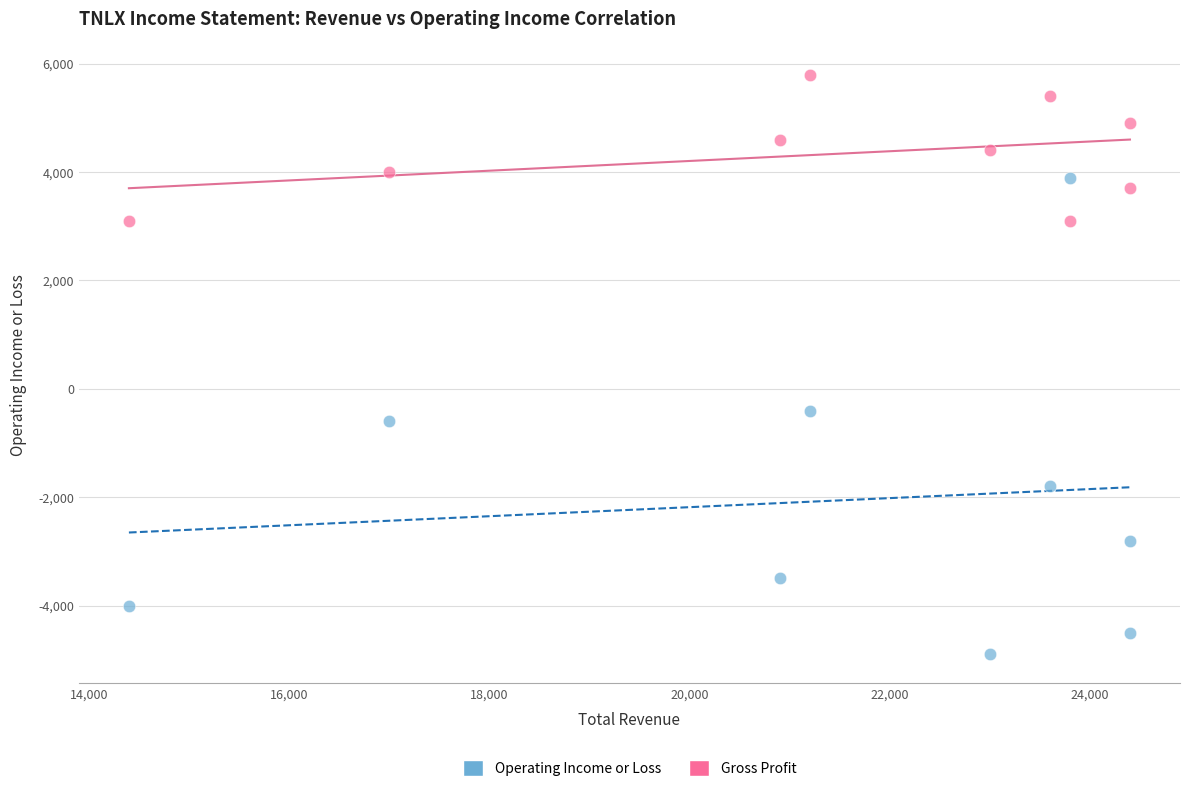

Across all data points, what is the range of Y values (max minus min)?

10700